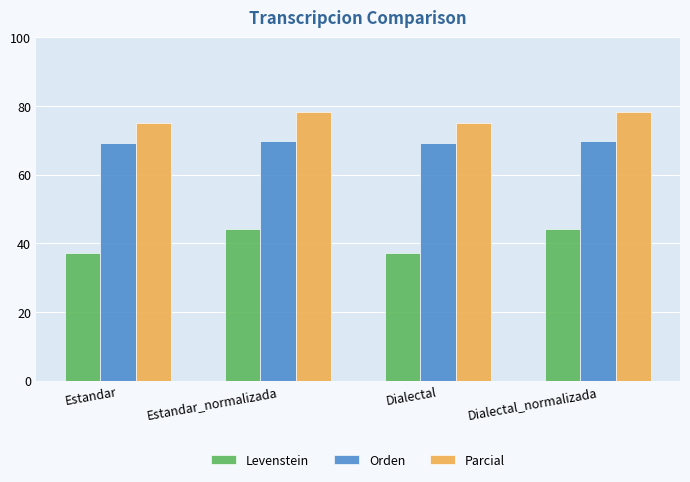

What is the difference between the maximum and minimum values in the Orden series?

0.7